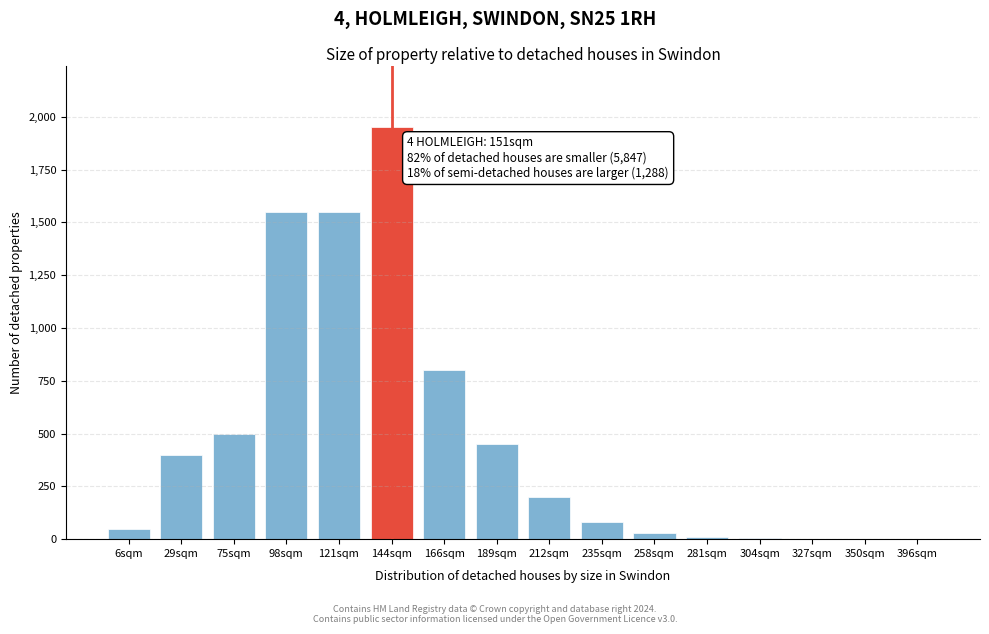

Is it true that the value at 212sqm is 128?

False